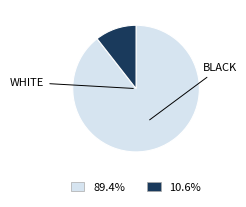

Is there a majority slice in this chart?

Yes